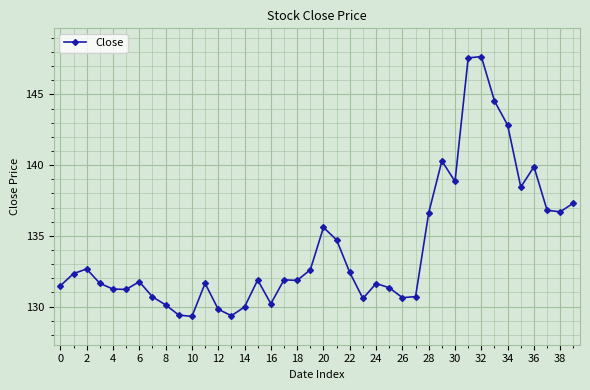

Does the chart display data point markers on the line(s)?

Yes